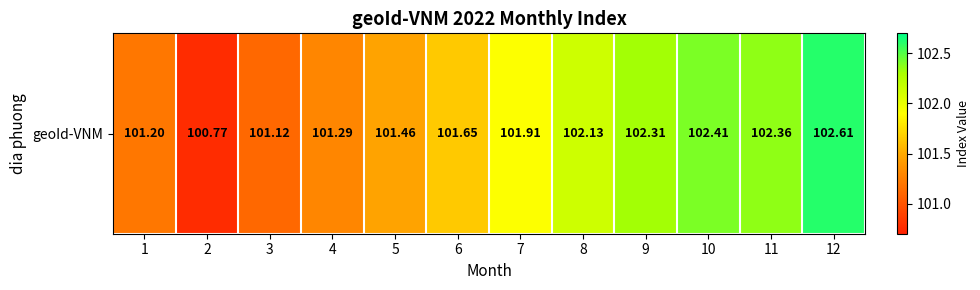

Count the number of data series in this chart.

1